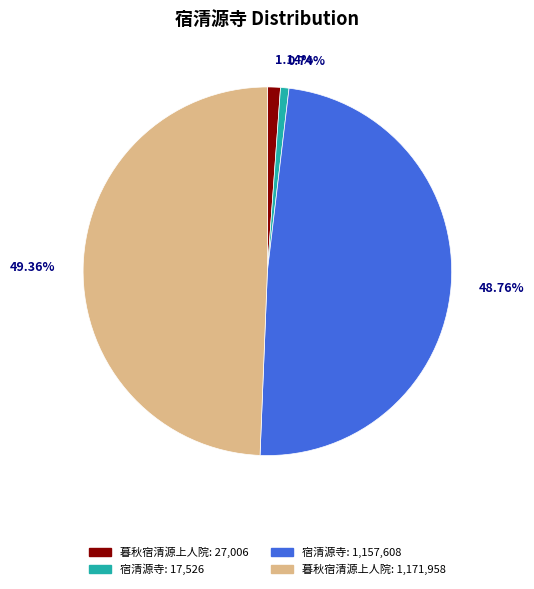

How many slices are in this pie chart?

4